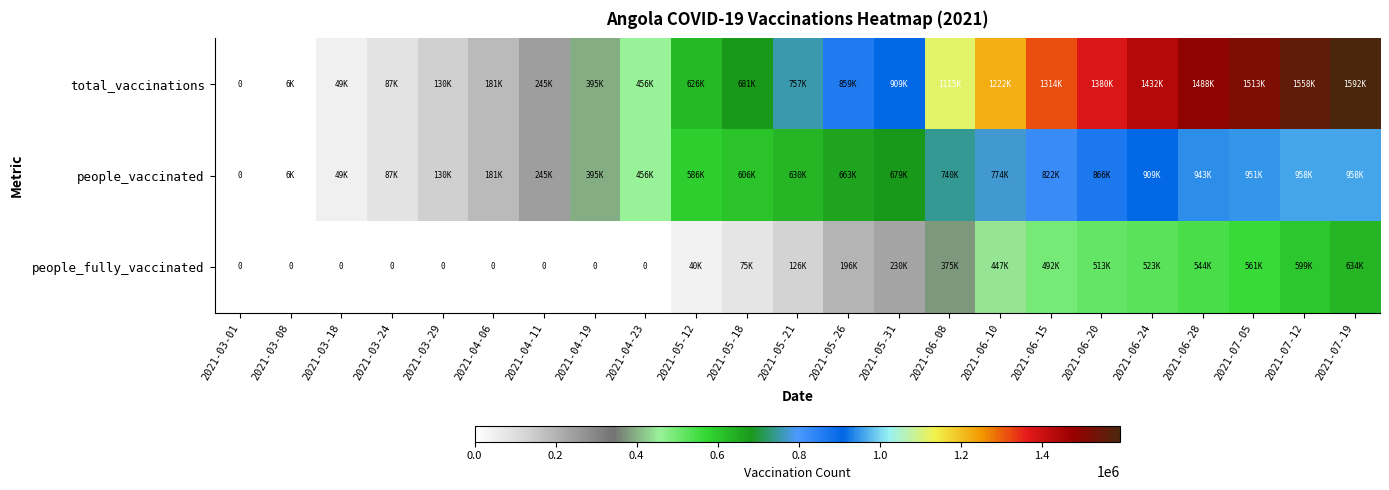

Which series has the largest total across all categories?

total_vaccinations